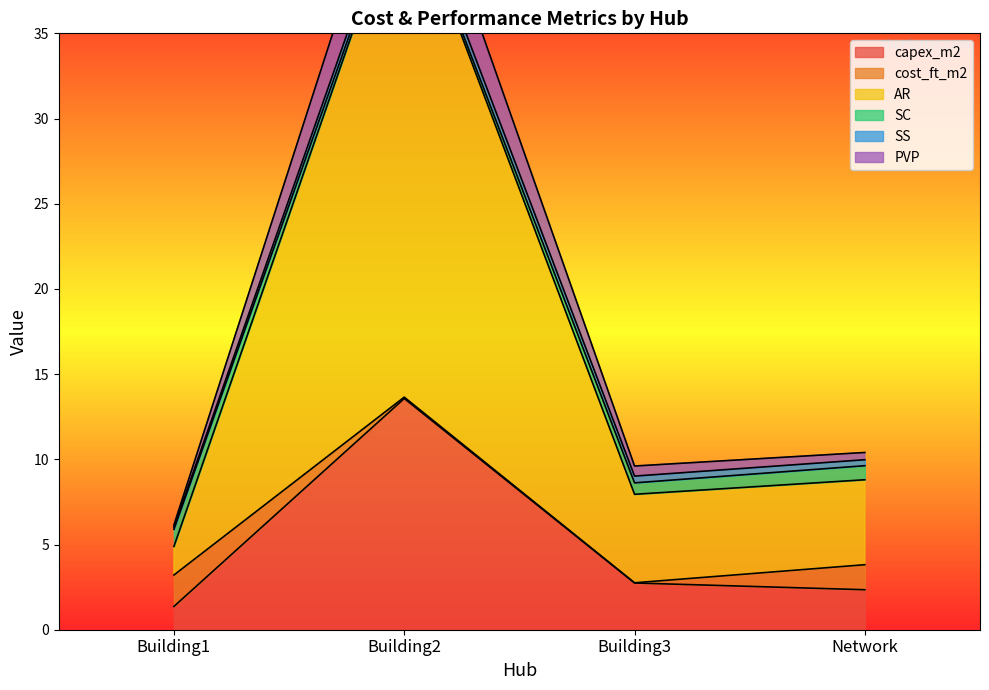

How many data points does each series have?

4